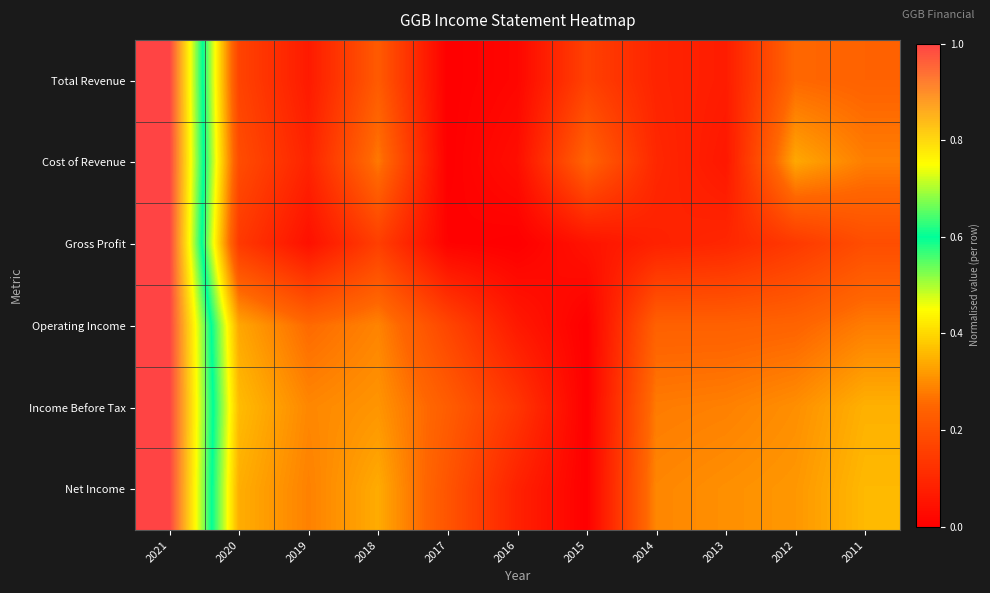

Rank the series at 2011 from highest to lowest value.

Net Income, Income Before Tax, Cost of Revenue, Operating Income, Total Revenue, Gross Profit